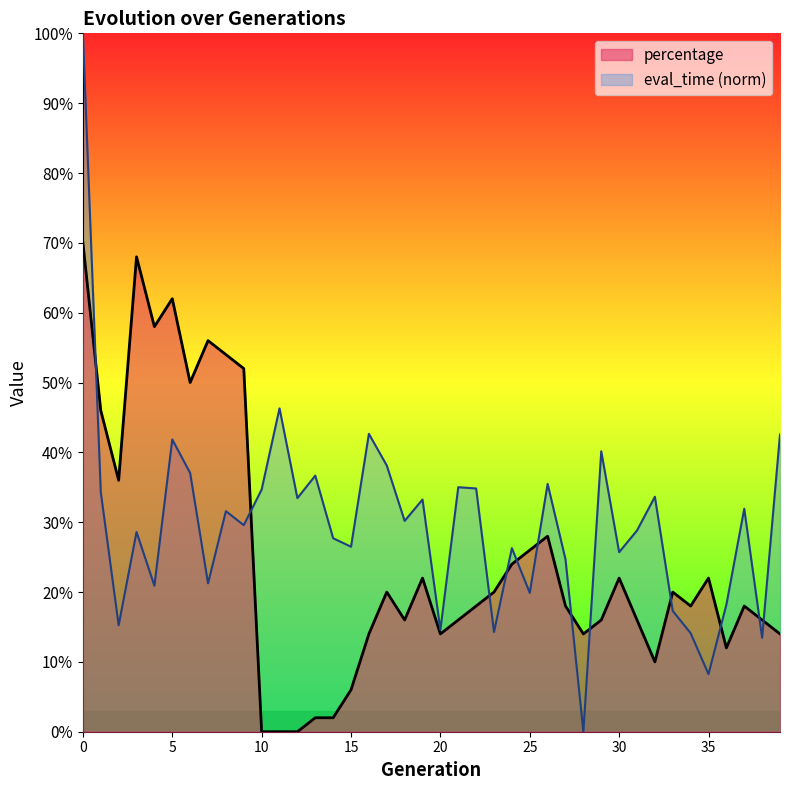

The value of percentage at 9 is 0.3. True or false?

False